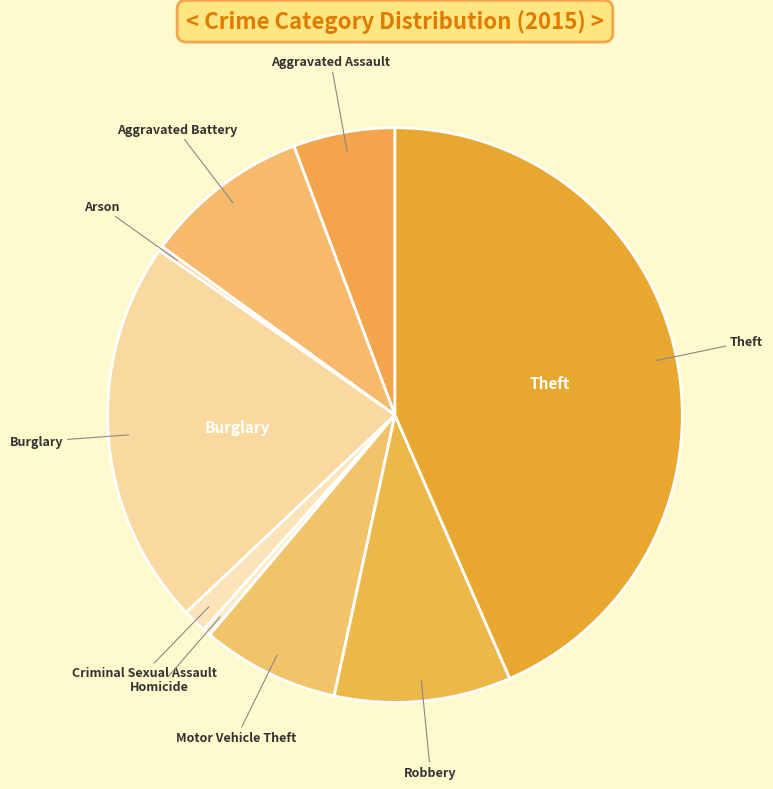

How many slices are in this pie chart?

9